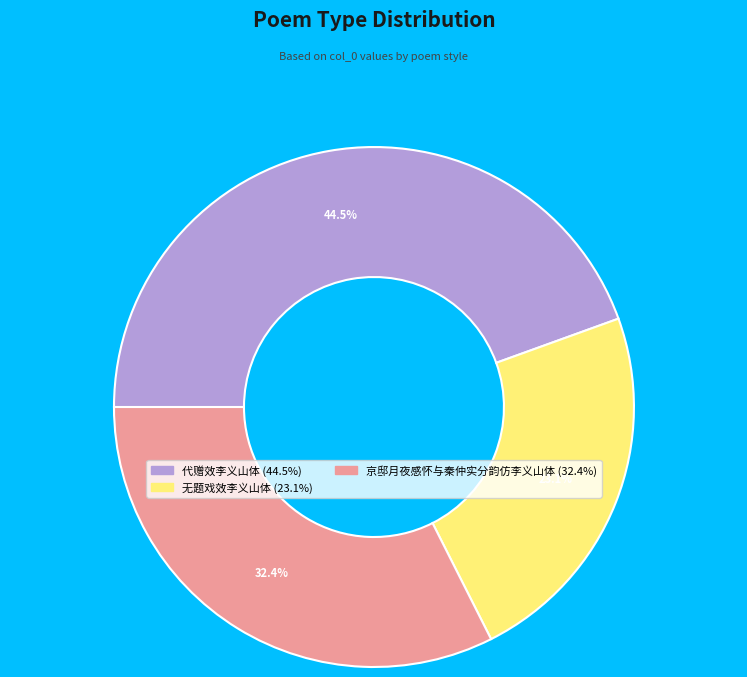

How many slices are in this pie chart?

3